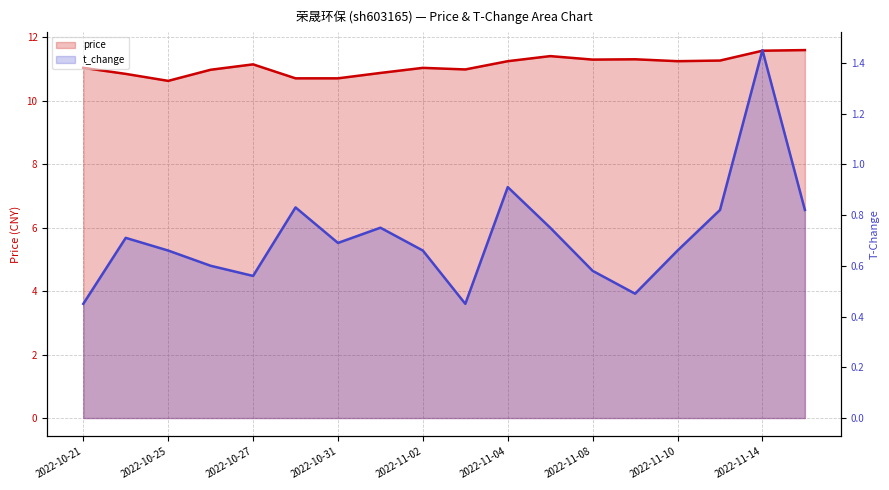

At which category does t_change reach its first local peak?

2022-10-24